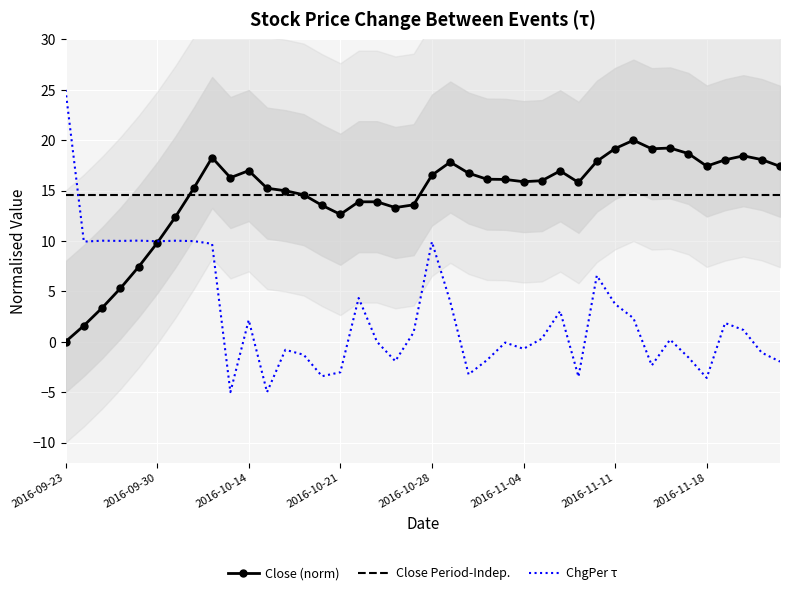

How many lines are shown in the chart?

3